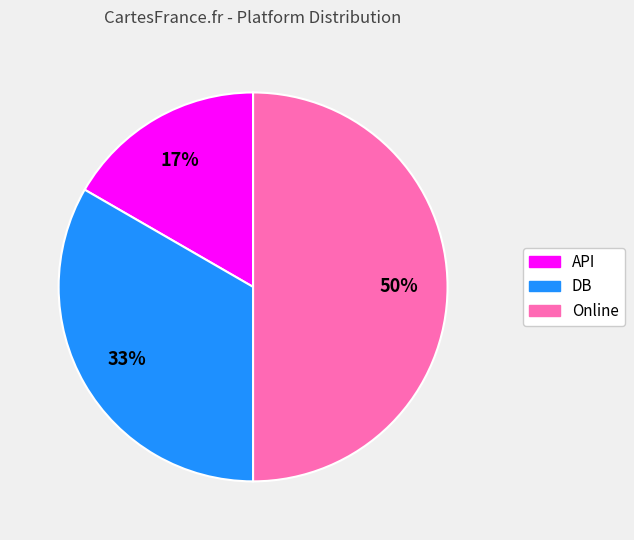

To the nearest percent, what is the average slice percentage?

33%